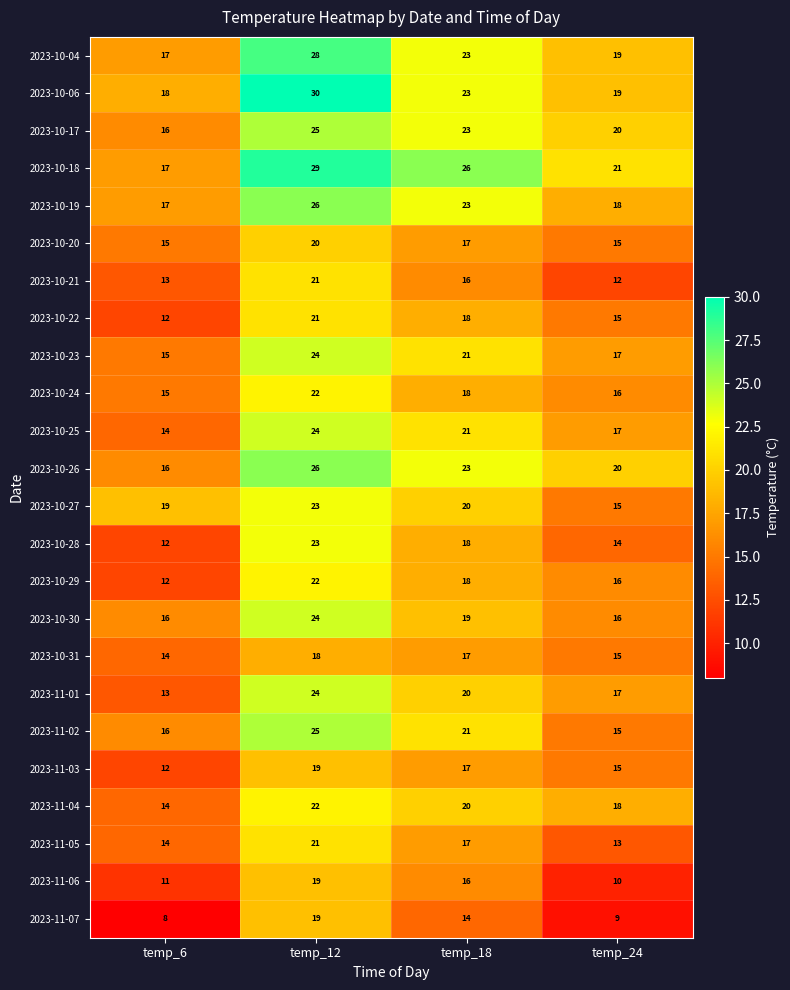

How many data points in 2023-10-24 are less than 18?

2